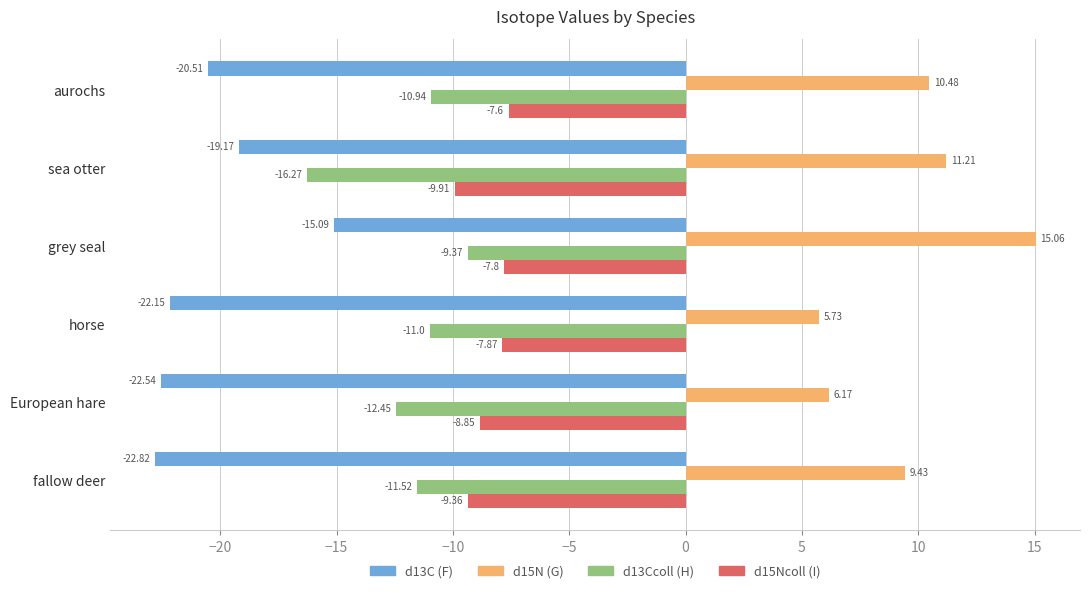

Between aurochs and European hare, which series saw the biggest shift?

d15N (G)